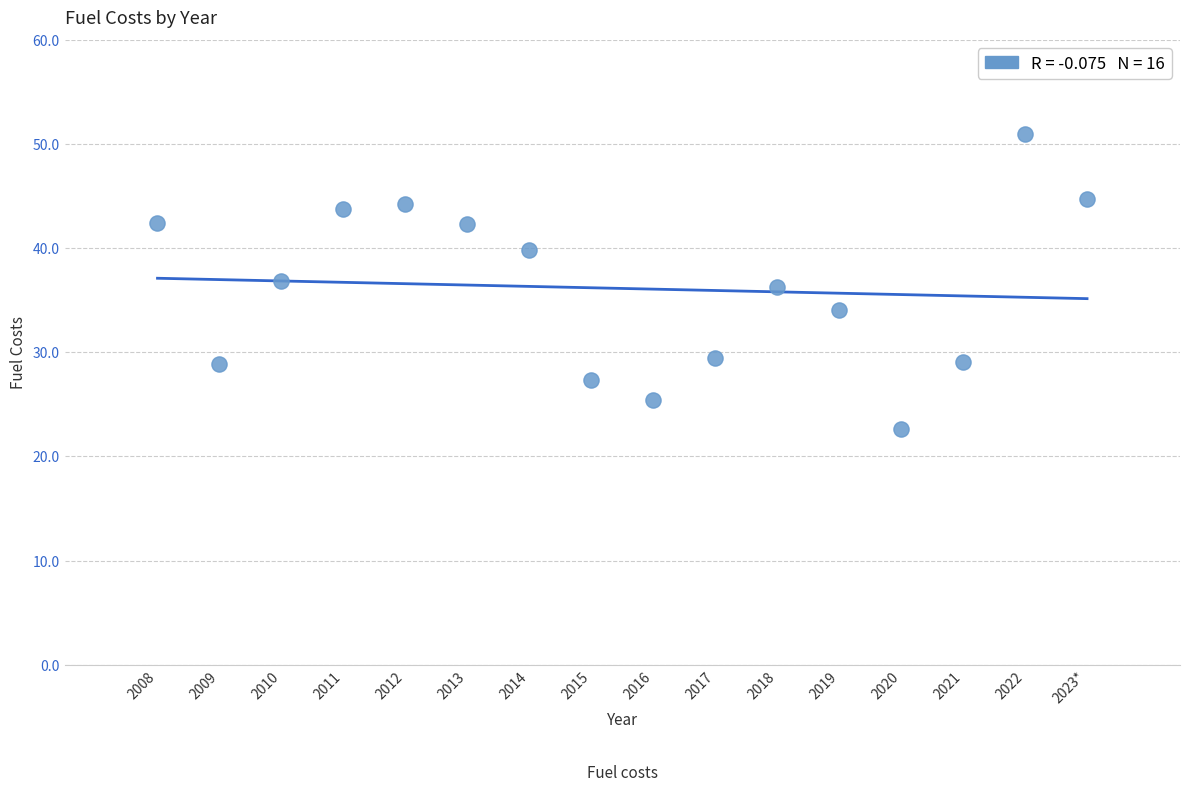

What is the range of Y values (max minus min)?

28.3